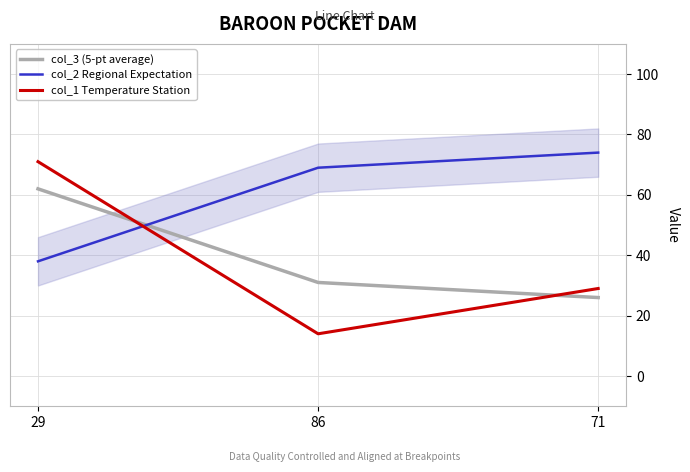

At how many categories does at least one series exceed 62?

3